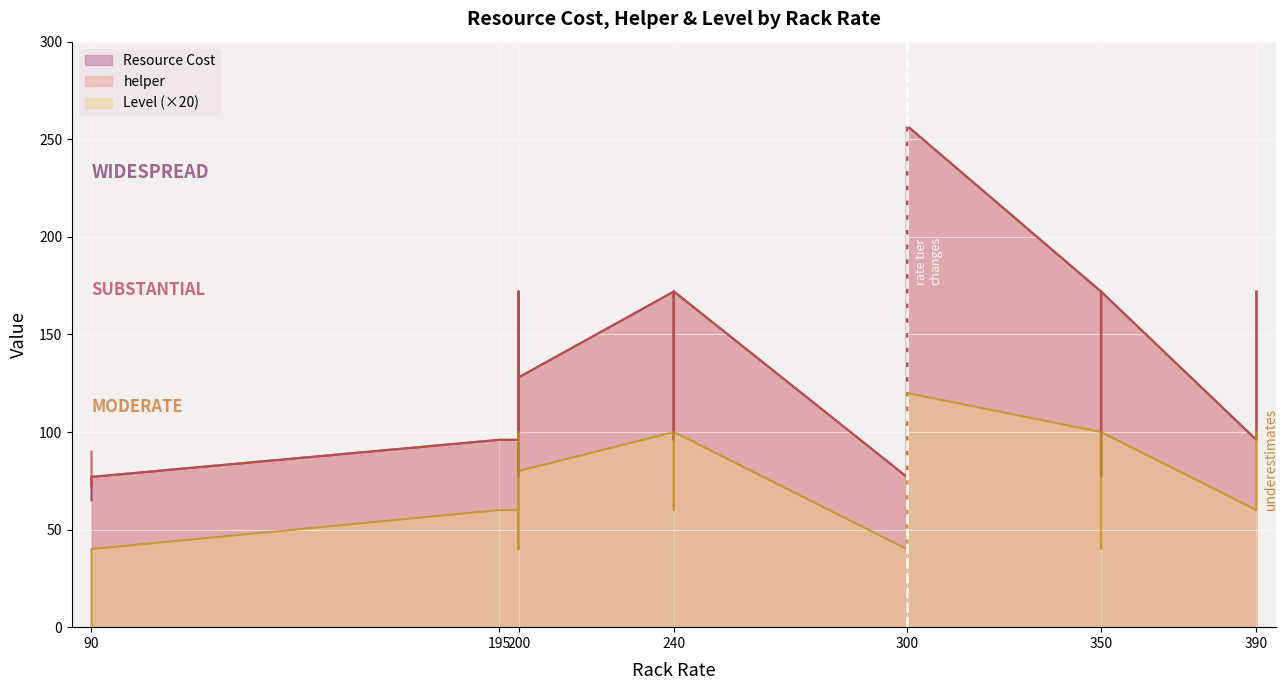

Rank the series at 350 from highest to lowest value.

Resource Cost, helper, Level